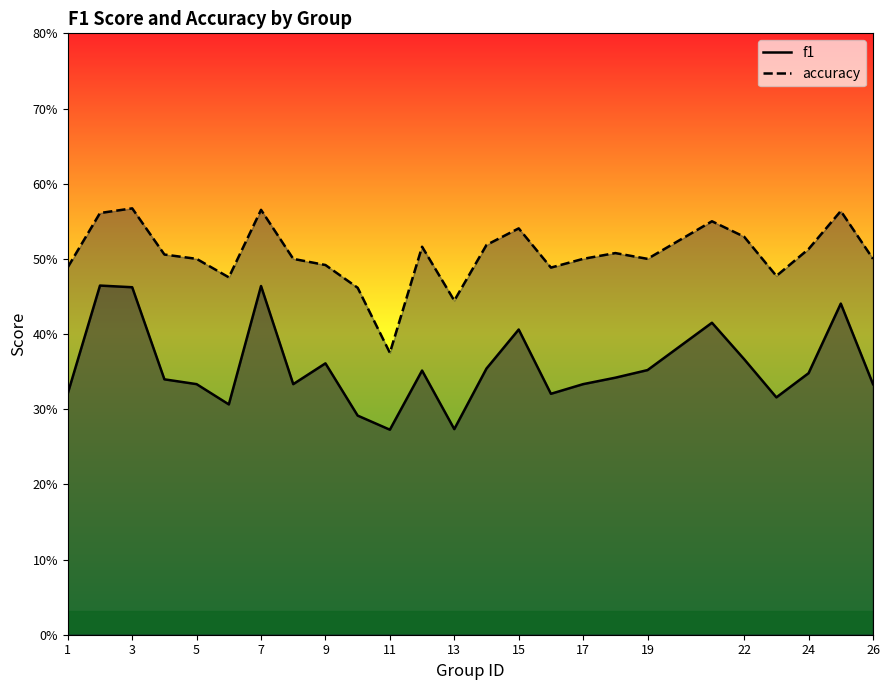

What is the maximum value for f1?

0.5